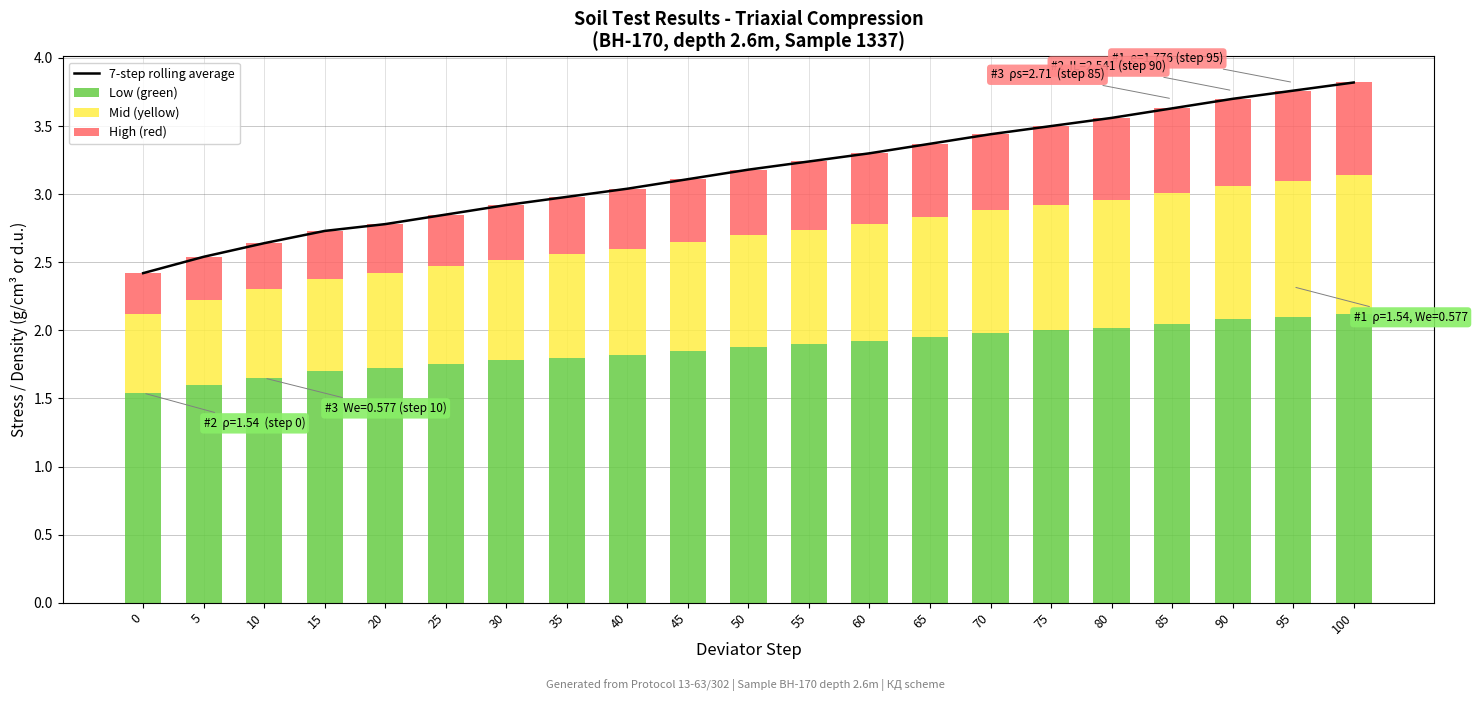

What is the difference between the maximum and minimum values in the Low (green) series?

0.6